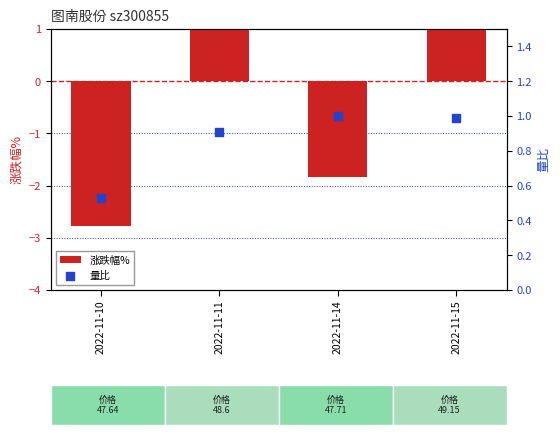

Which series contains the highest Y value?

涨跌幅%